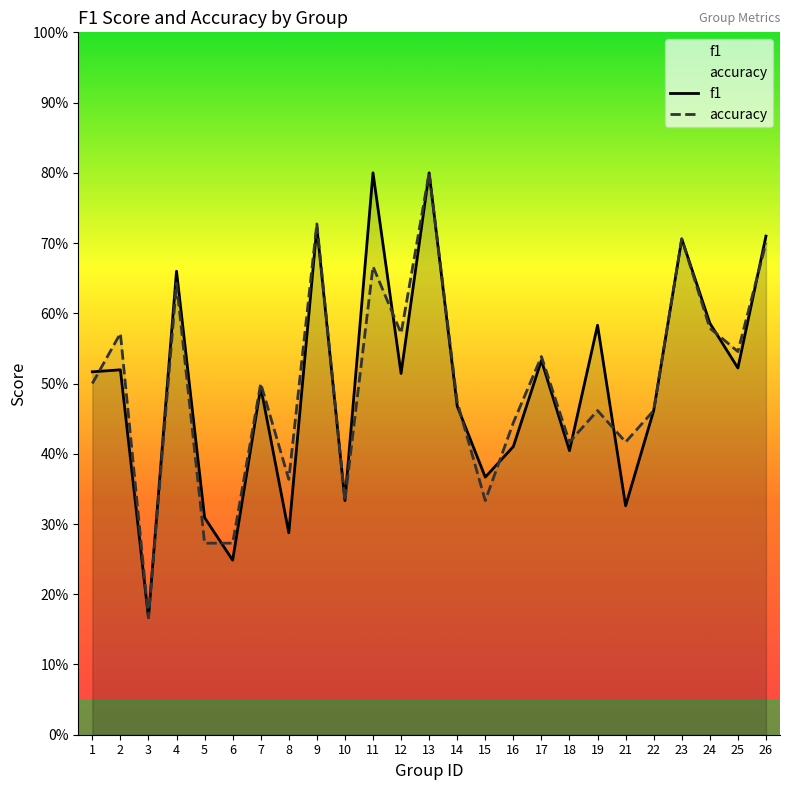

List the series in order of their peak value, lowest first.

f1, accuracy